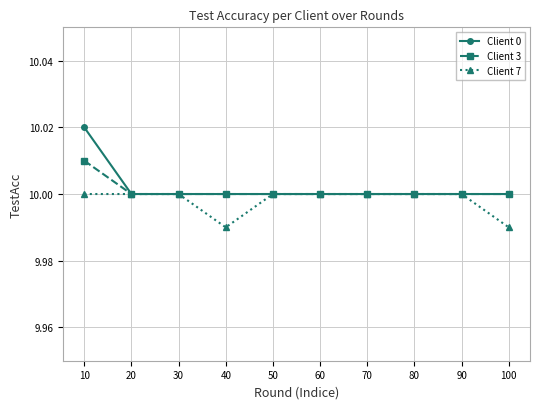

At how many categories does at least one series exceed 9?

10